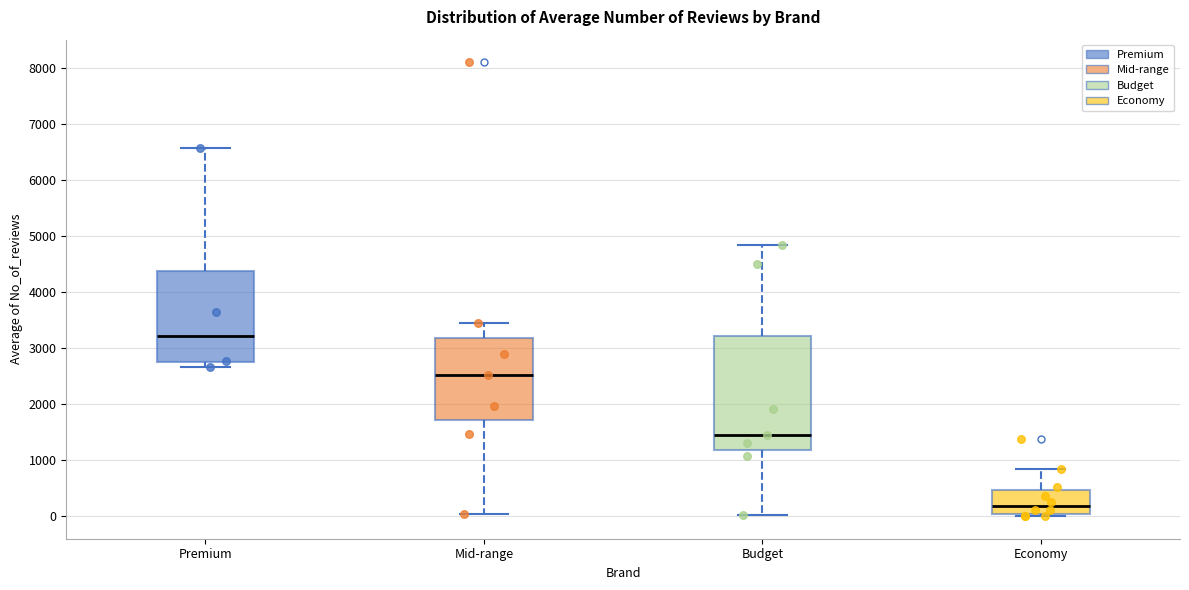

Which box's median line is the lowest?

Economy